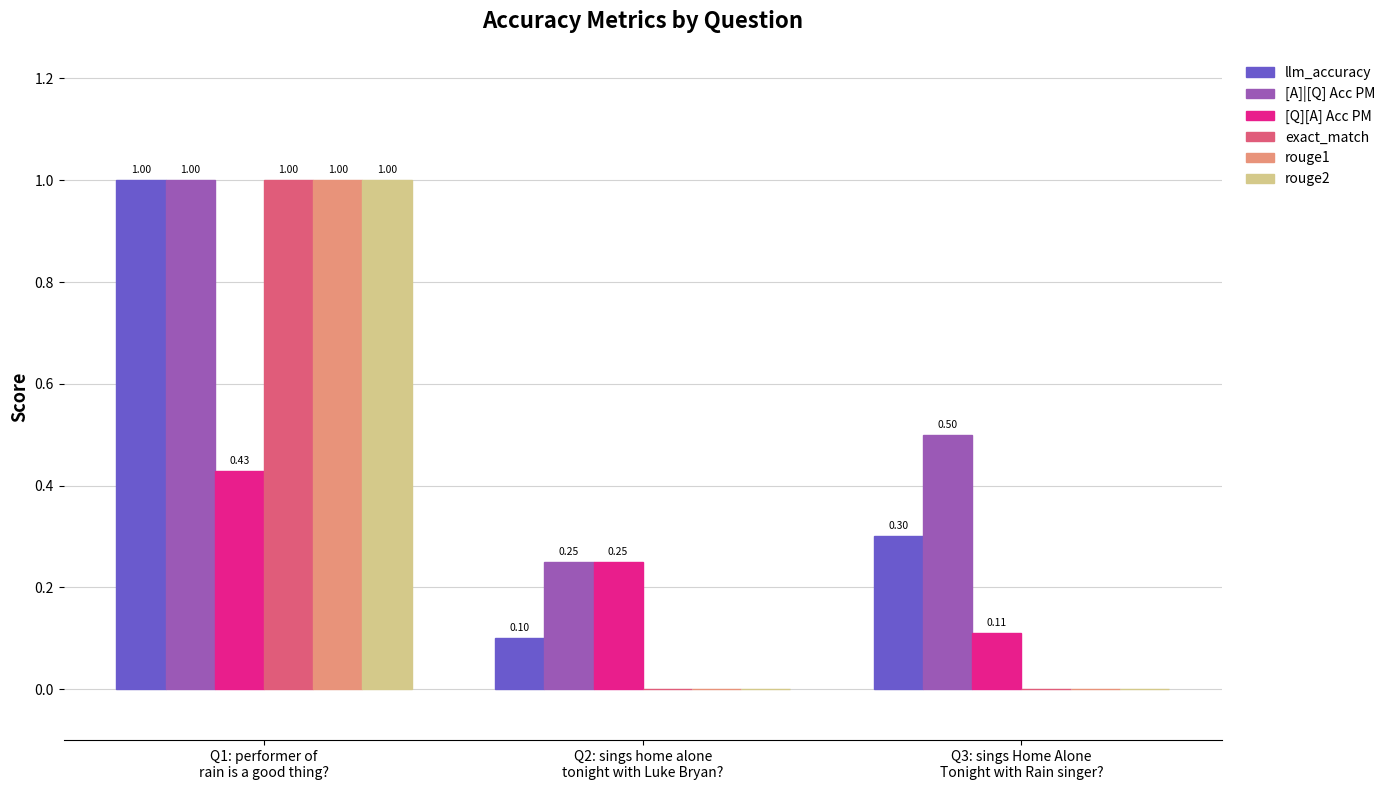

What is the sum of all rouge2 values?

1.0